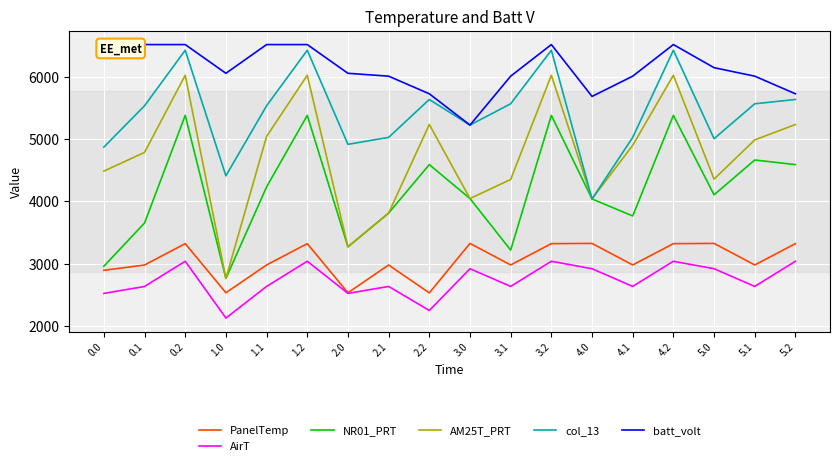

Reading left to right, what are all the values shown in this chart?

PanelTemp: 2893.4	2978.5	3321.3	2533.1	2979.3	3321.3	2533.1	2978.5	2531.3	3325.1	2979.3	3321.3	3325.1	2979.3	3321.3	3325.1	2979.3	3321.3
AirT: 2522.8	2634.1	3038.6	2126.8	2634.8	3038.6	2522.8	2634.8	2248.6	2918.8	2634.8	3038.6	2918.8	2634.8	3038.6	2918.8	2634.8	3038.6
NR01_PRT: 2958.6	3652.3	5379.9	2764.0	4231.9	5379.9	3269.8	3811.6	4589.8	4044.8	3218.0	5379.9	4038.3	3765.9	5379.9	4104.3	4663.5	4589.8
AM25T_PRT: 4485.8	4785.4	6023.4	2764.0	5041.3	6023.4	3269.8	3811.6	5233.3	4044.8	4351.0	6023.4	4038.3	4898.9	6023.4	4357.1	4985.9	5233.3
col_13: 4870.5	5533.5	6424.8	4409.5	5533.5	6424.8	4915.2	5026.3	5634.8	5223.8	5565.7	6424.8	4038.3	5026.3	6424.8	5005.2	5565.7	5634.8
batt_volt: 6516.0	6516.0	6516.0	6054.9	6516.0	6516.0	6054.9	6008.8	5726.0	5223.8	6008.8	6516.0	5683.8	6008.8	6516.0	6144.8	6008.8	5726.0